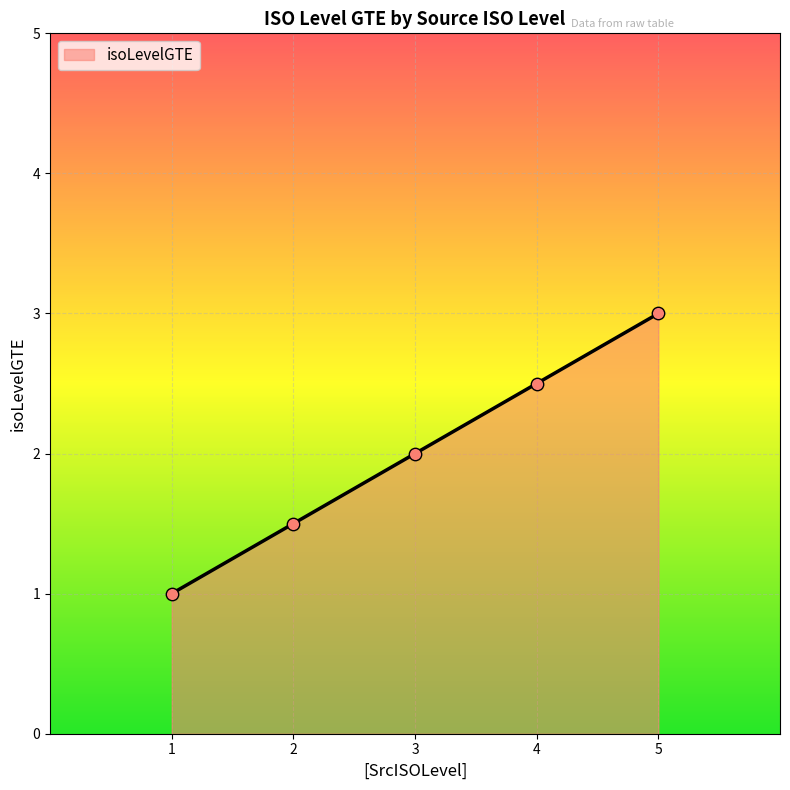

What is the maximum value for isoLevelGTE?

3.0